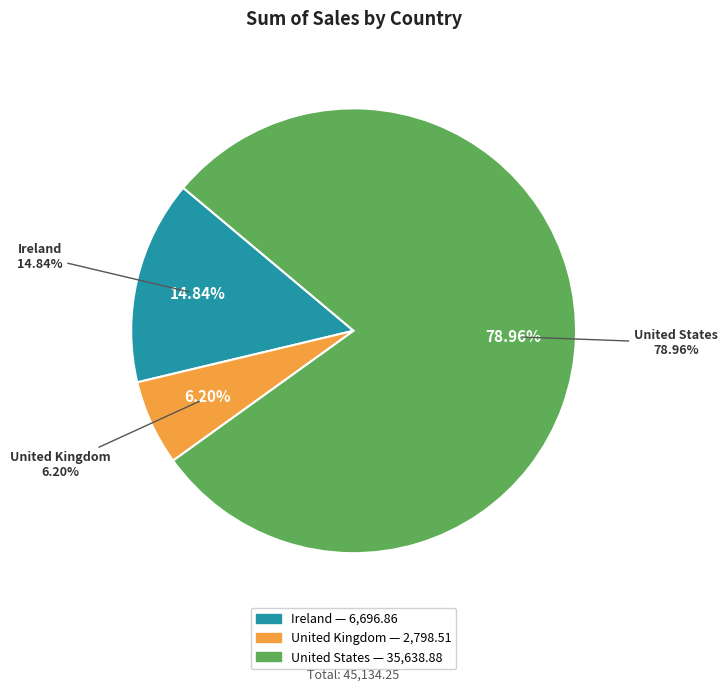

Between United Kingdom and United States, which is larger?

United States